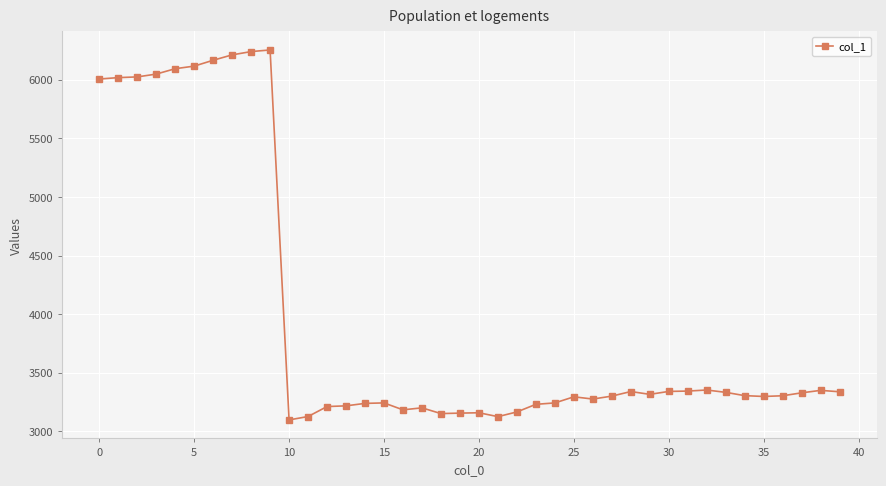

What is the difference between the second highest and minimum values?

3141